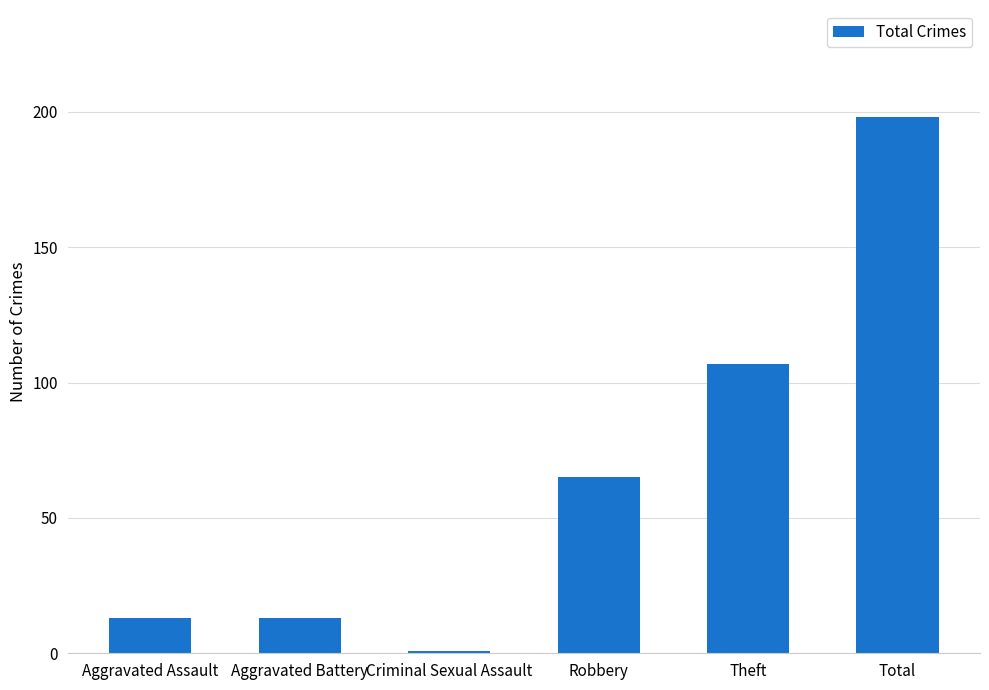

True or false: the data shows 44 at Robbery.

False